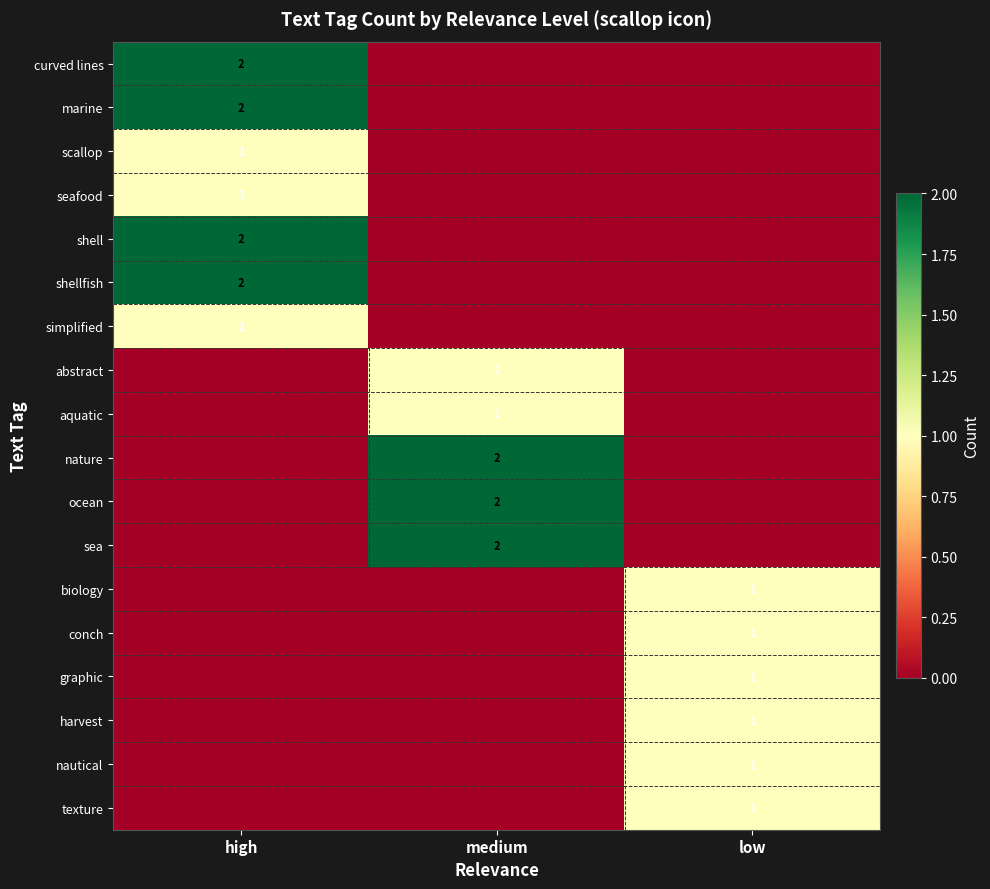

How many categories are shown in the chart?

3